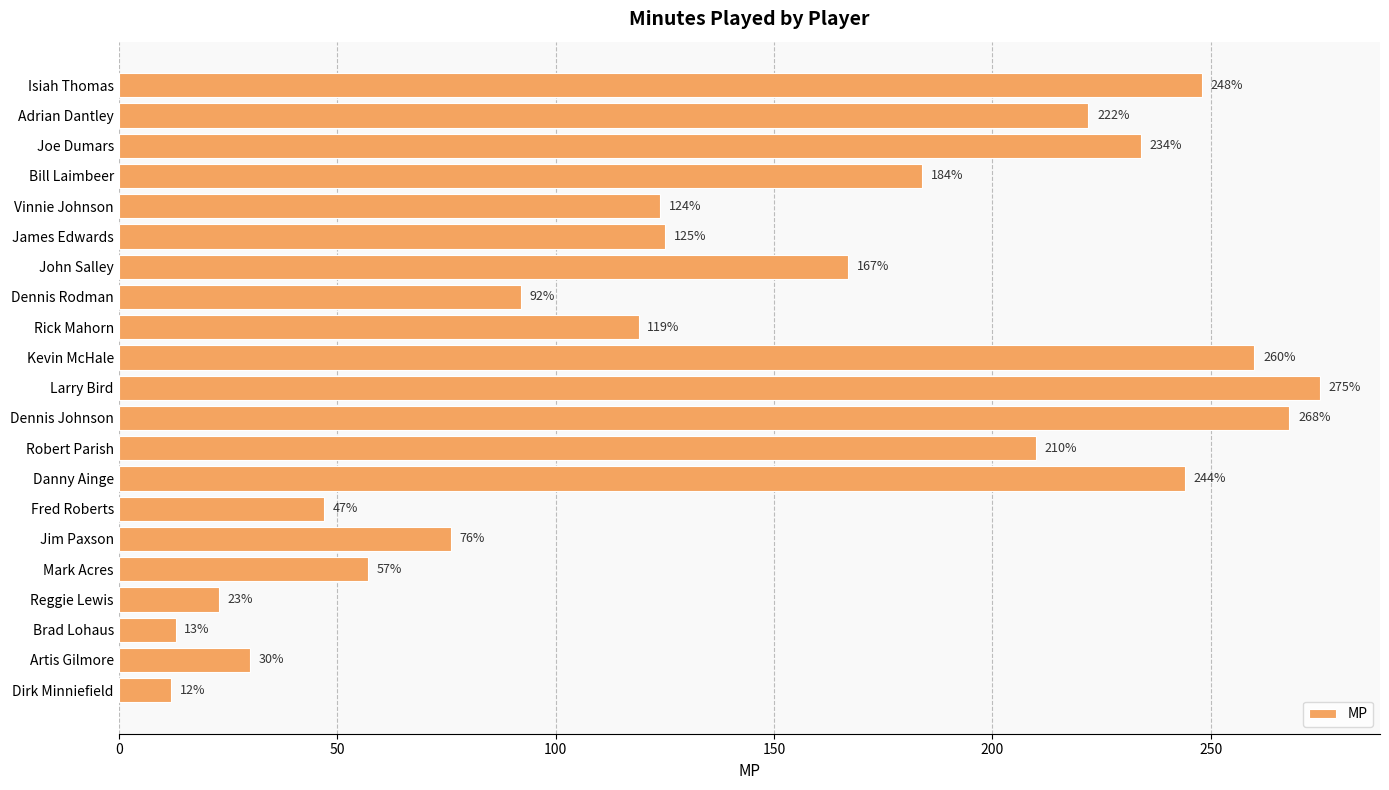

Rank the categories by value from lowest to highest.

Dirk Minniefield, Brad Lohaus, Reggie Lewis, Artis Gilmore, Fred Roberts, Mark Acres, Jim Paxson, Dennis Rodman, Rick Mahorn, Vinnie Johnson, James Edwards, John Salley, Bill Laimbeer, Robert Parish, Adrian Dantley, Joe Dumars, Danny Ainge, Isiah Thomas, Kevin McHale, Dennis Johnson, Larry Bird